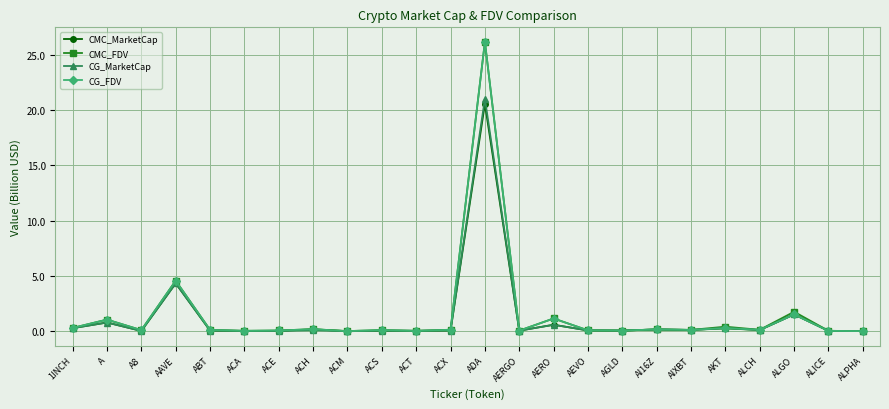

Which series changed the most between AGLD and ALGO?

CMC_FDV